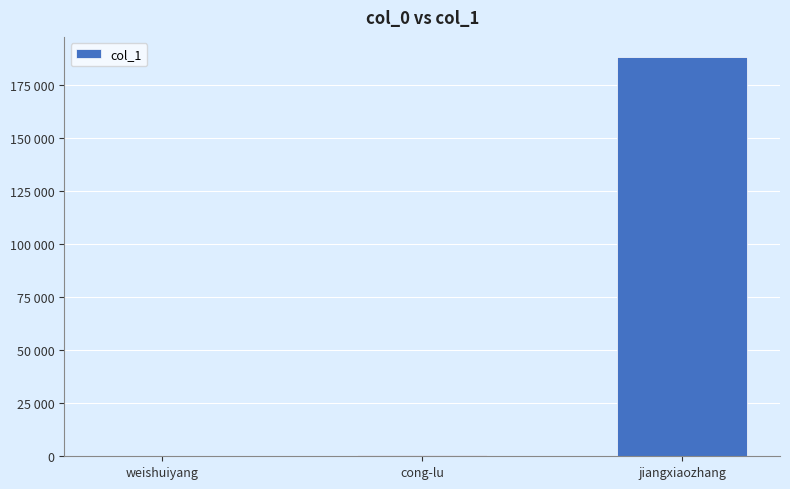

What is the difference between the maximum and minimum values?

188005